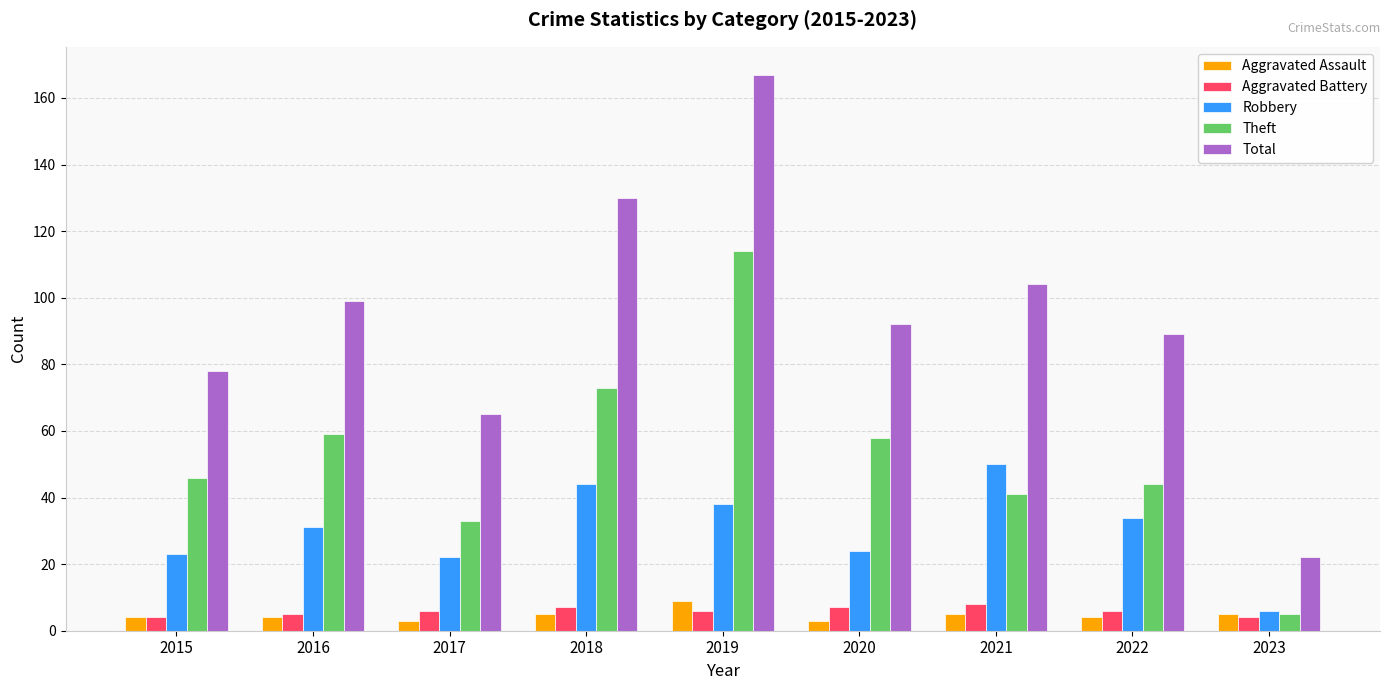

Which series has the largest total across all categories?

Total